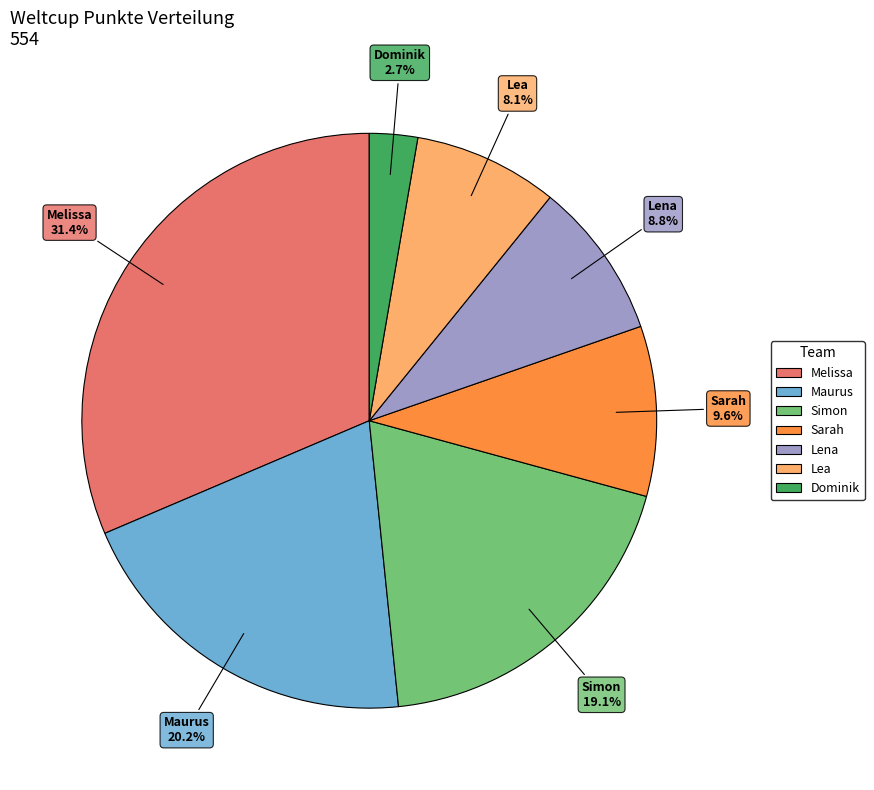

To the nearest percent, what is the difference between the Simon and Melissa slice percentages?

12%